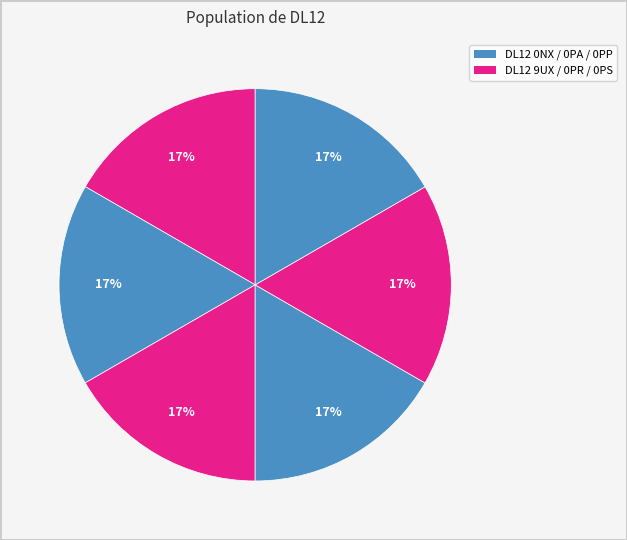

What is the smallest slice in the pie chart?

DL12 9UX